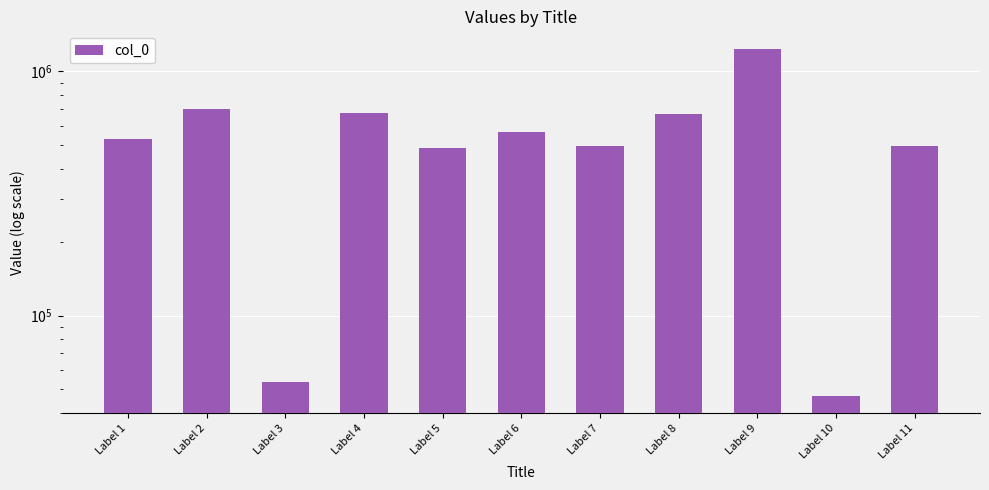

What is the ratio of the value at Label 6 to the value at Label 4?

0.8